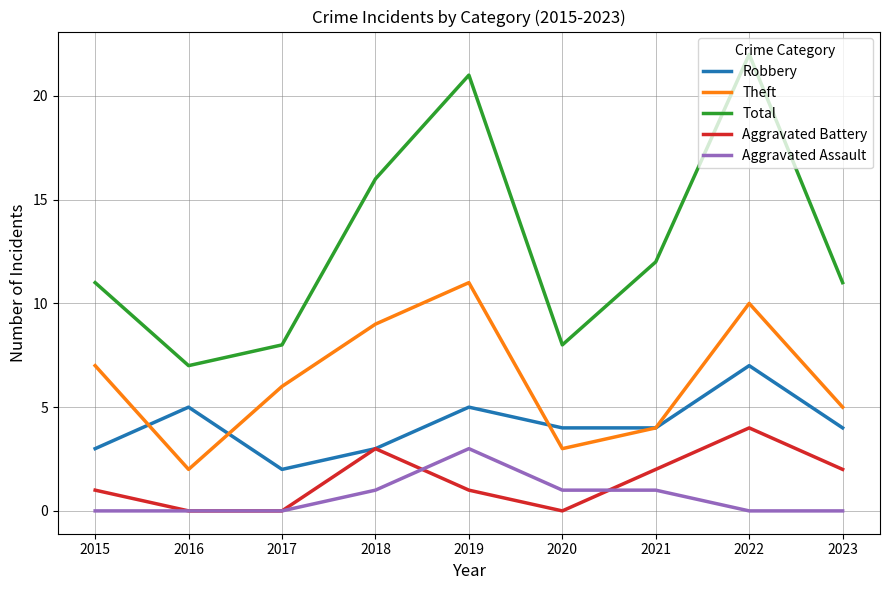

What value does the Total series have at 2021?

12